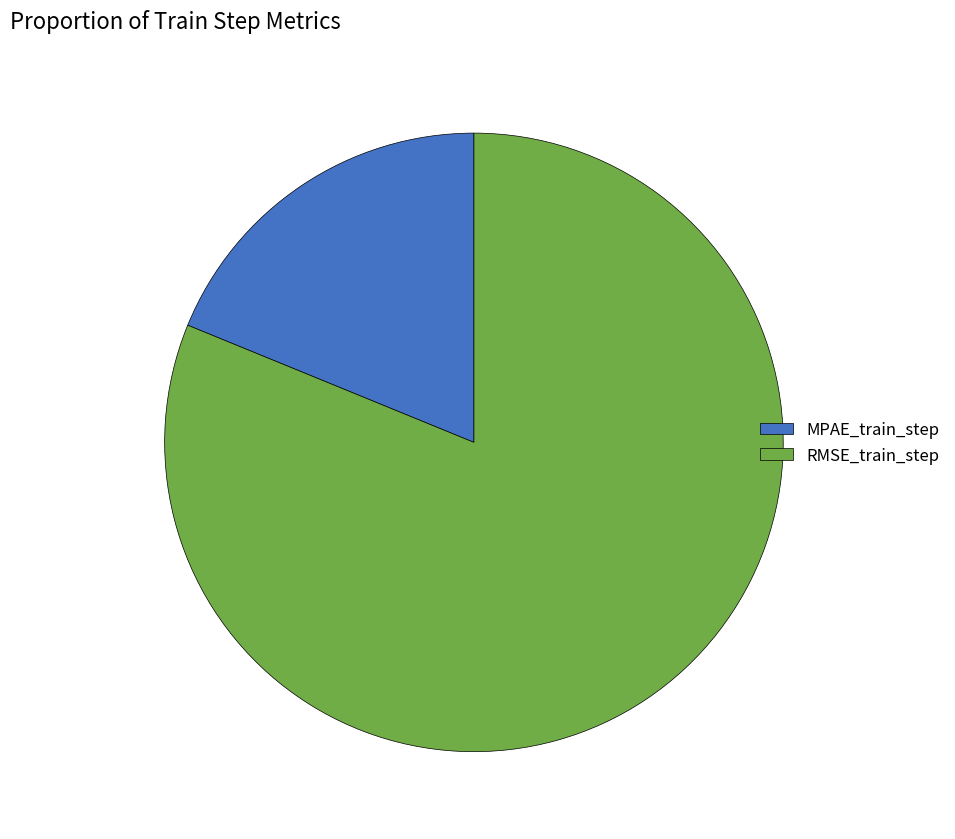

Is it true that RMSE_train_step is 94% of the pie?

False